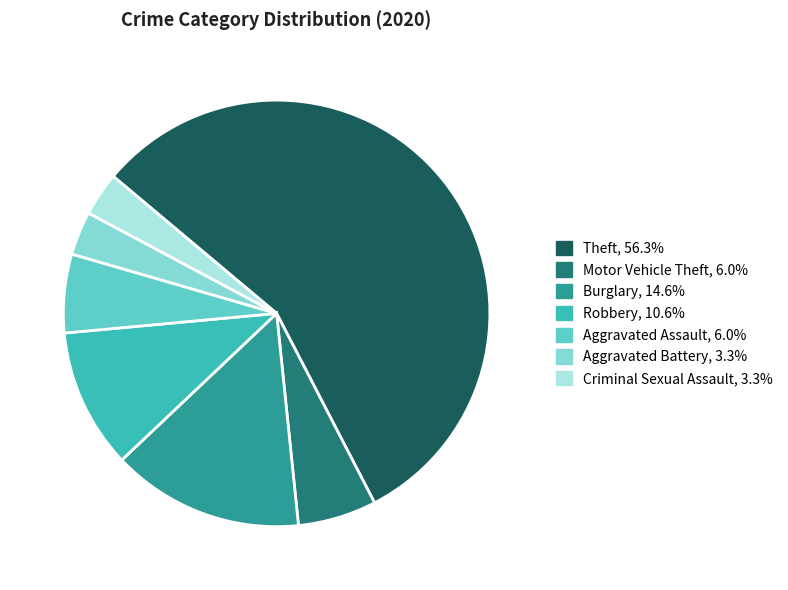

Is there any slice that represents more than half of the pie?

Yes